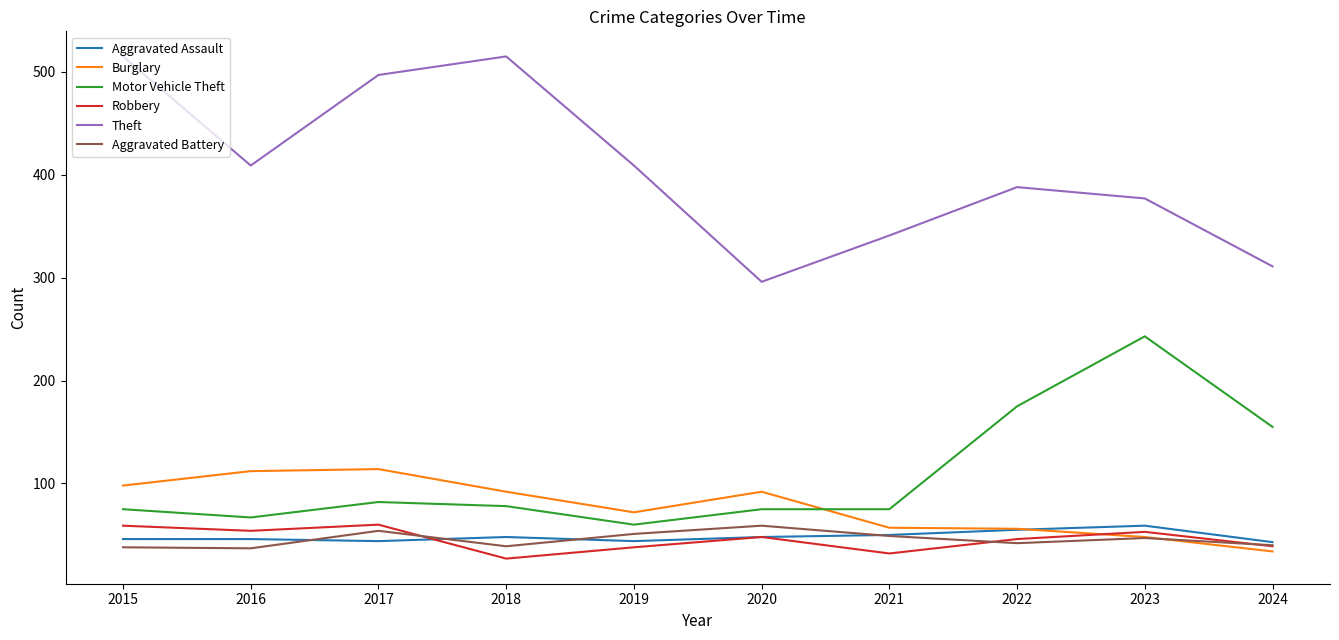

Which series has the largest range (max minus min)?

Theft